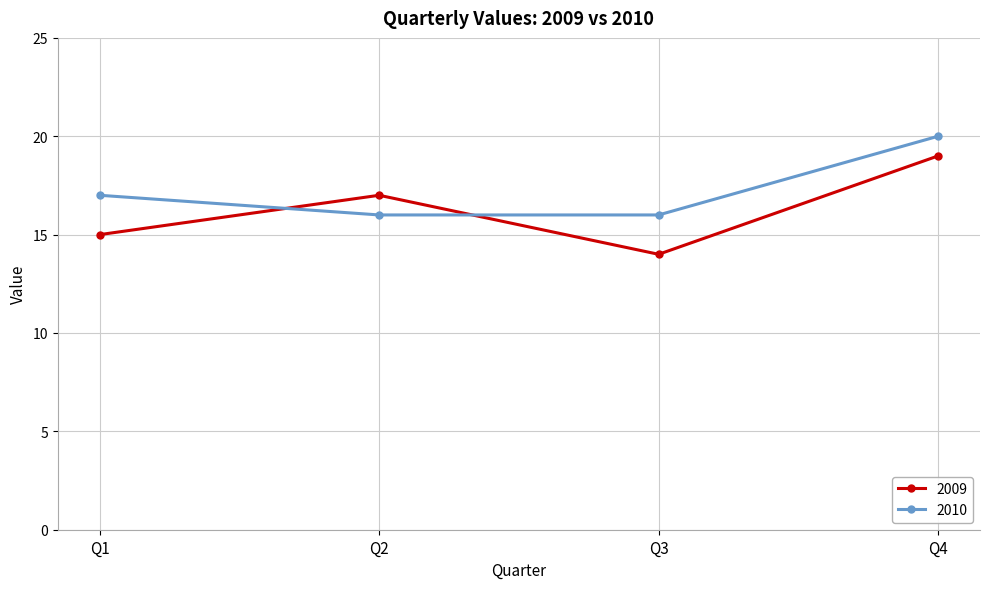

True or false: 2009 has a value of 14 at Q3.

True